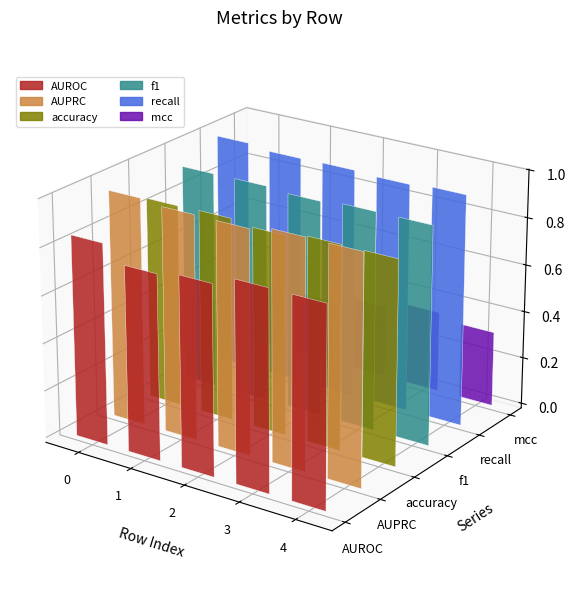

What is the difference between the mcc values at 4 and 0?

0.1